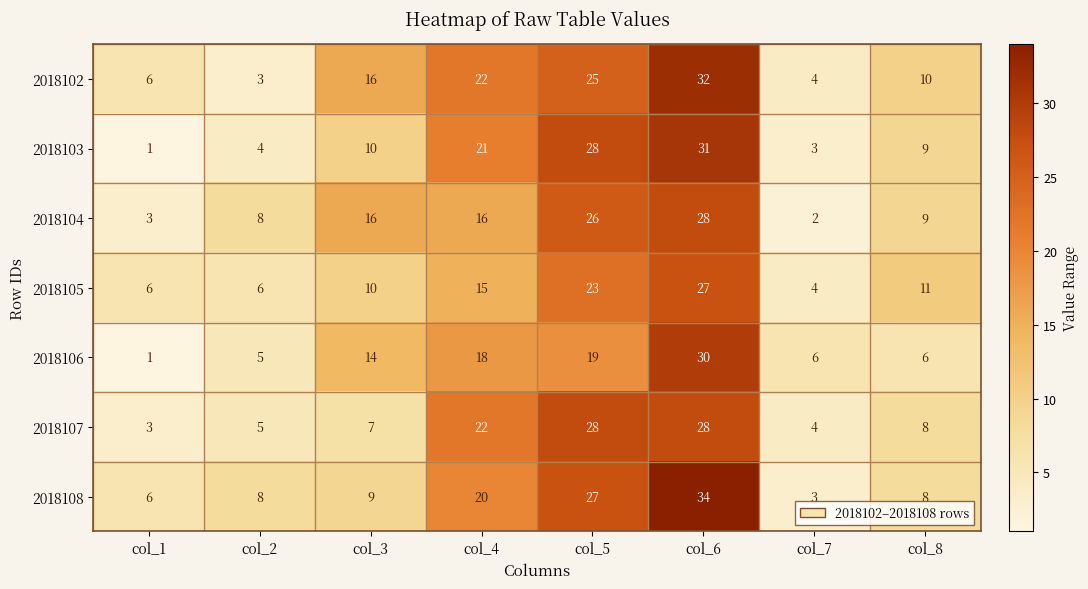

At which label does 2018104 reach its minimum?

col_7